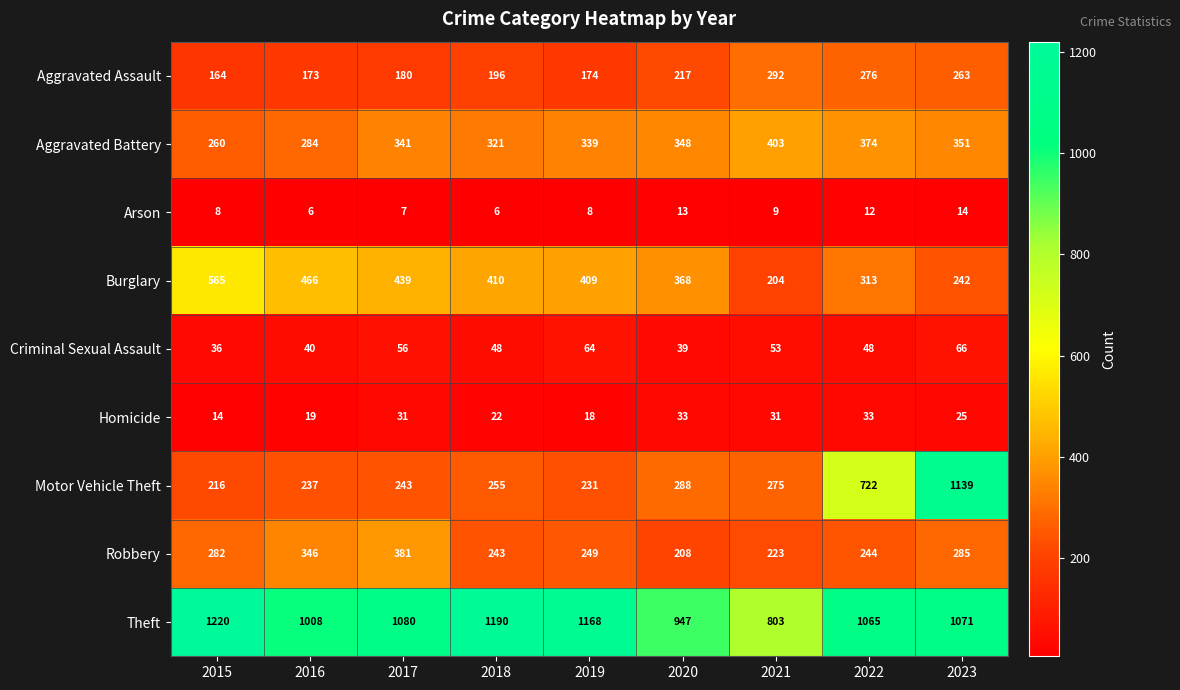

What is the difference between the maximum and minimum values in the Aggravated Battery series?

143